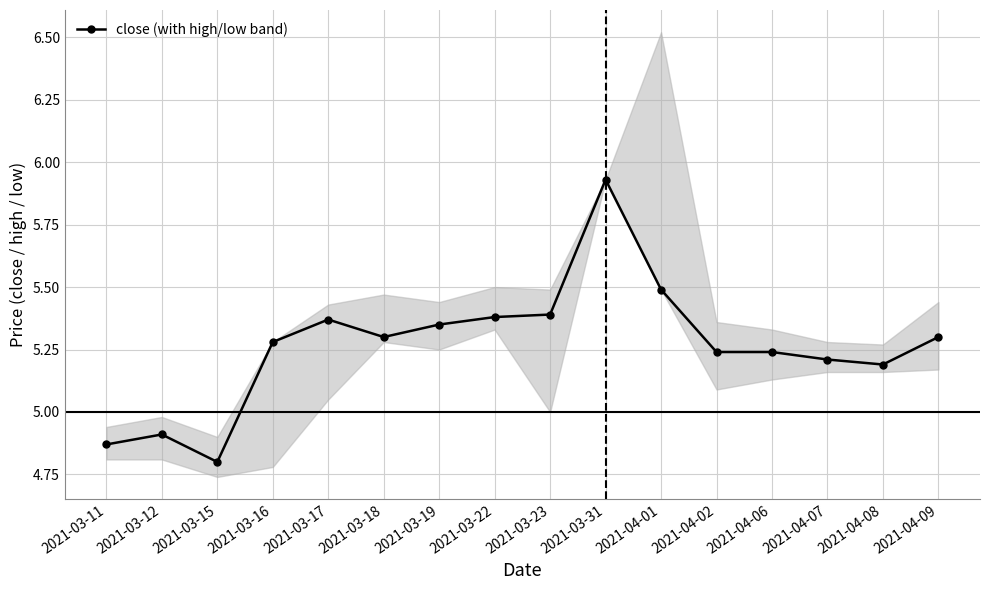

Reading left to right, list all the values displayed in this chart.

4.9	4.9	4.8	5.3	5.4	5.3	5.3	5.4	5.4	5.9	5.5	5.2	5.2	5.2	5.2	5.3